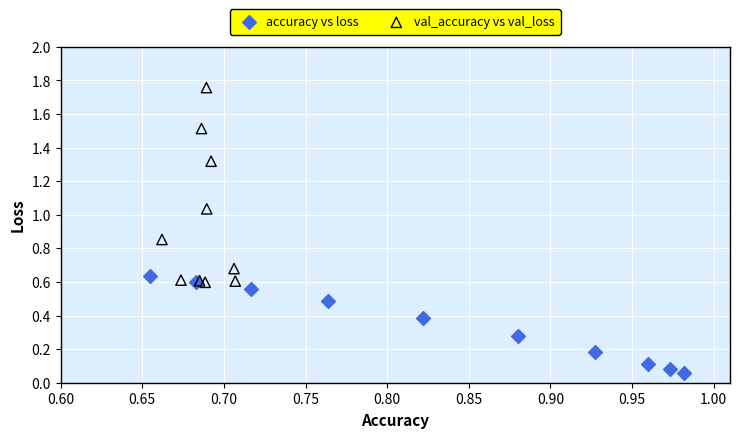

Which series reaches the maximum Y coordinate?

val_accuracy vs val_loss